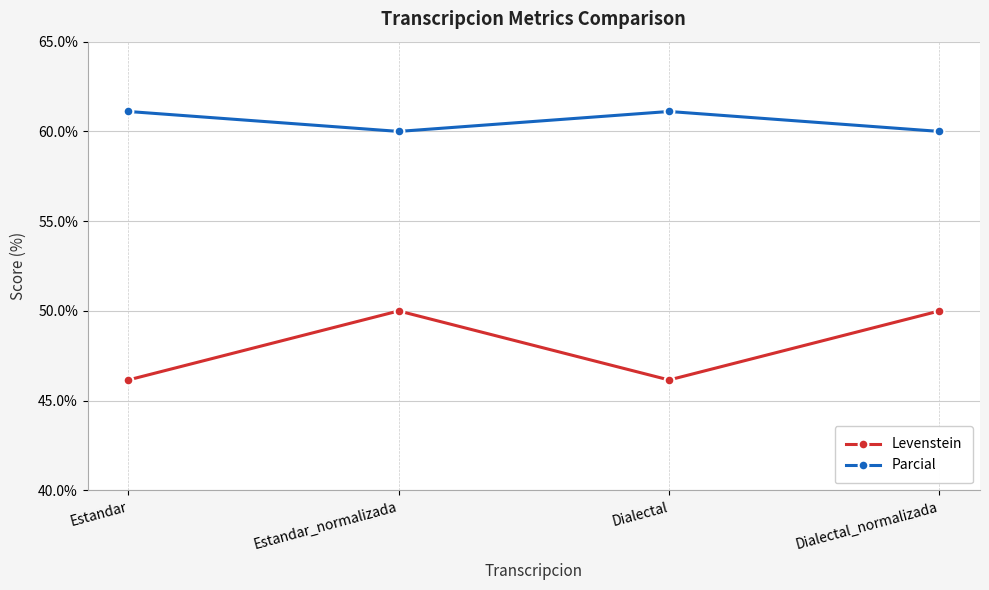

Between Estandar_normalizada and Dialectal, which series saw the biggest shift?

Levenstein